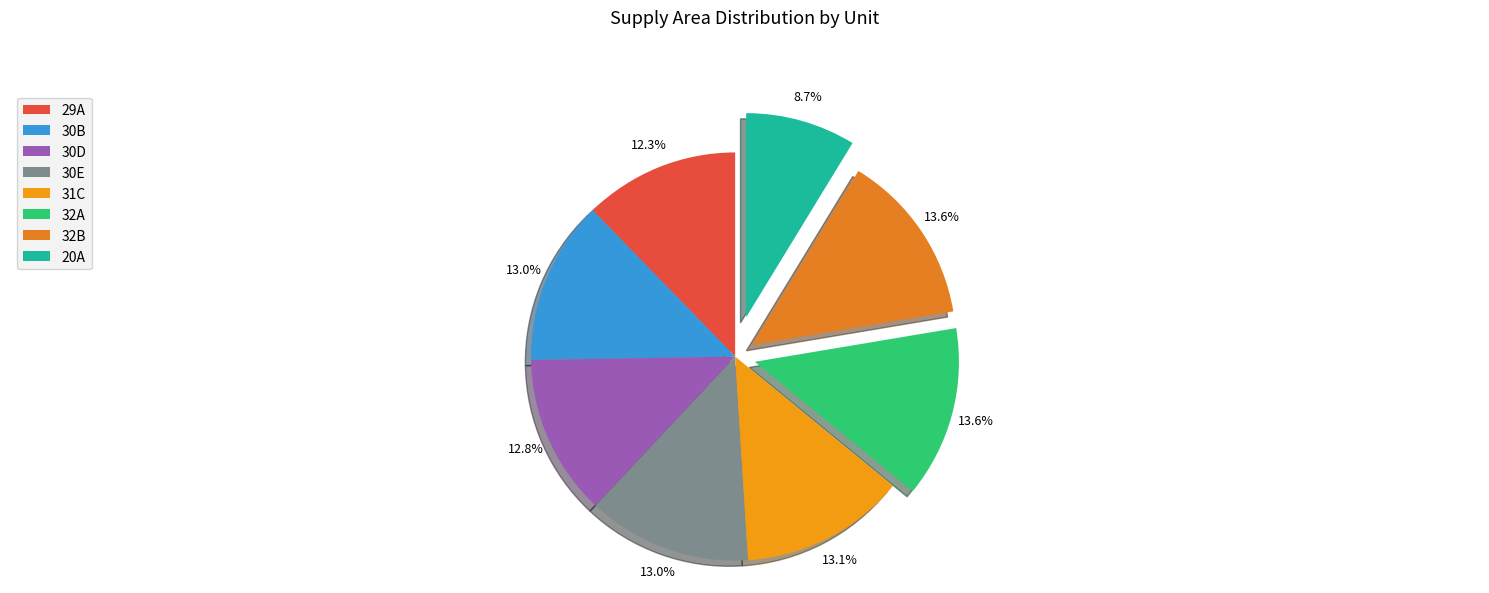

To the nearest percent, what is the difference between the largest and smallest slice percentages?

5%